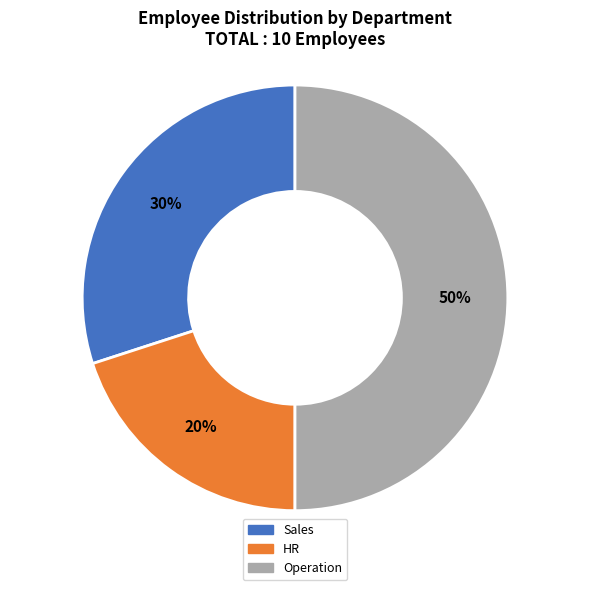

To the nearest percent, what is the combined percentage of Sales and Operation?

80%